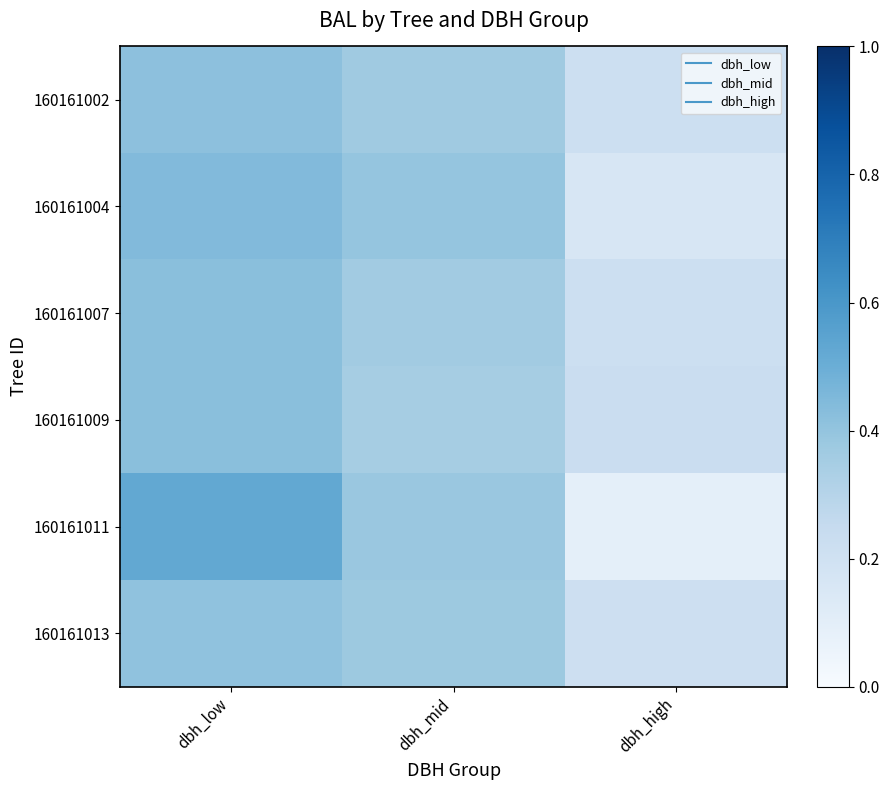

Reading left to right, list all the values displayed in this chart.

160161002: dbh_low=0.4	dbh_mid=0.4	dbh_high=0.2
160161004: dbh_low=0.4	dbh_mid=0.4	dbh_high=0.2
160161007: dbh_low=0.4	dbh_mid=0.4	dbh_high=0.2
160161009: dbh_low=0.4	dbh_mid=0.3	dbh_high=0.2
160161011: dbh_low=0.5	dbh_mid=0.4	dbh_high=0.1
160161013: dbh_low=0.4	dbh_mid=0.4	dbh_high=0.2